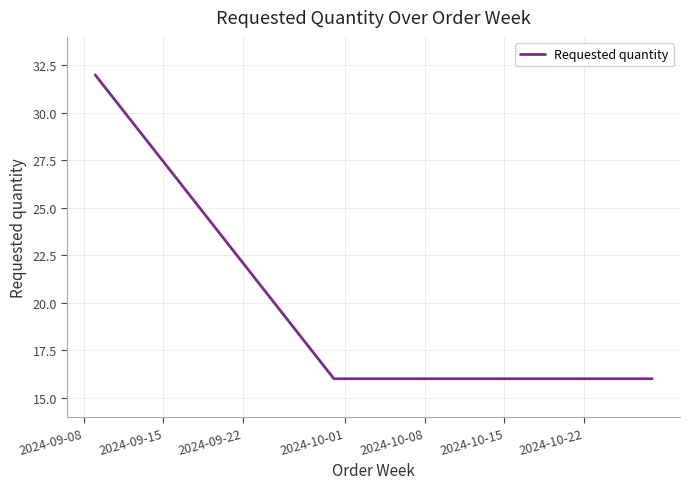

How many values are between 16 and 32?

3